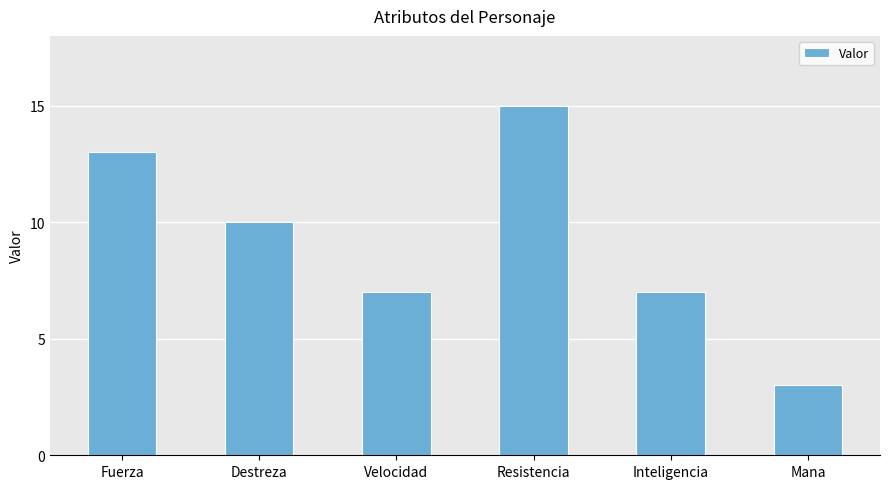

Which label corresponds to the largest value in the chart?

Resistencia